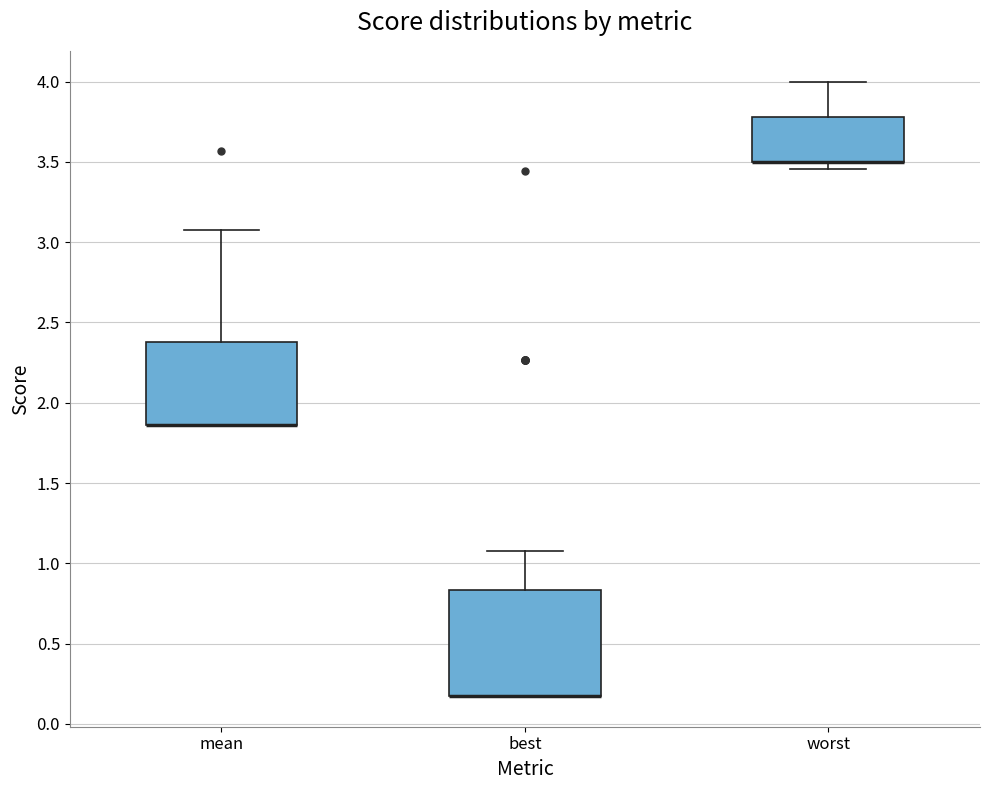

Reading left to right, read every box against the y-axis: the position of its median line, the range the box covers, and the ends of its whiskers. The values are not printed on the chart, so give them approximately, as read against the axis.

mean: median 1.85 (drawn on the box's lower edge), box 1.85 to 2.40, whiskers 1.85 to 3.10
best: median 0.15 (drawn on the box's lower edge), box 0.15 to 0.85, whiskers 0.15 to 1.10
worst: median 3.50 (drawn on the box's lower edge), box 3.50 to 3.80, whiskers 3.45 to 4.00